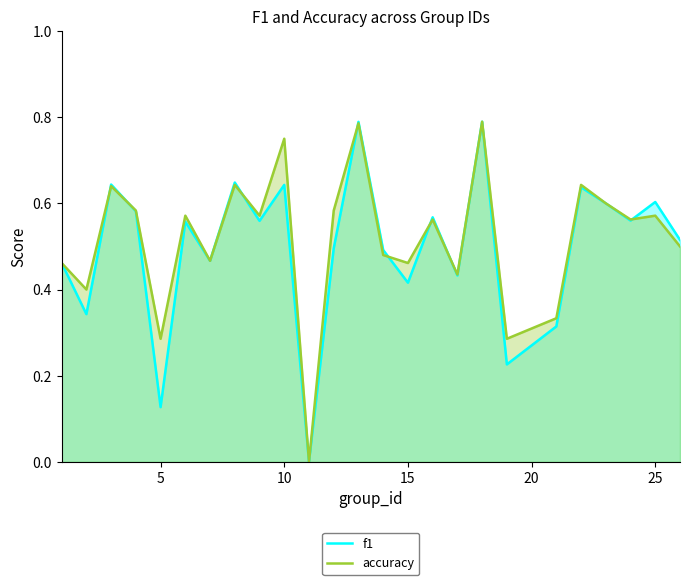

The accuracy series shows 0.5 at 5. True or false?

False